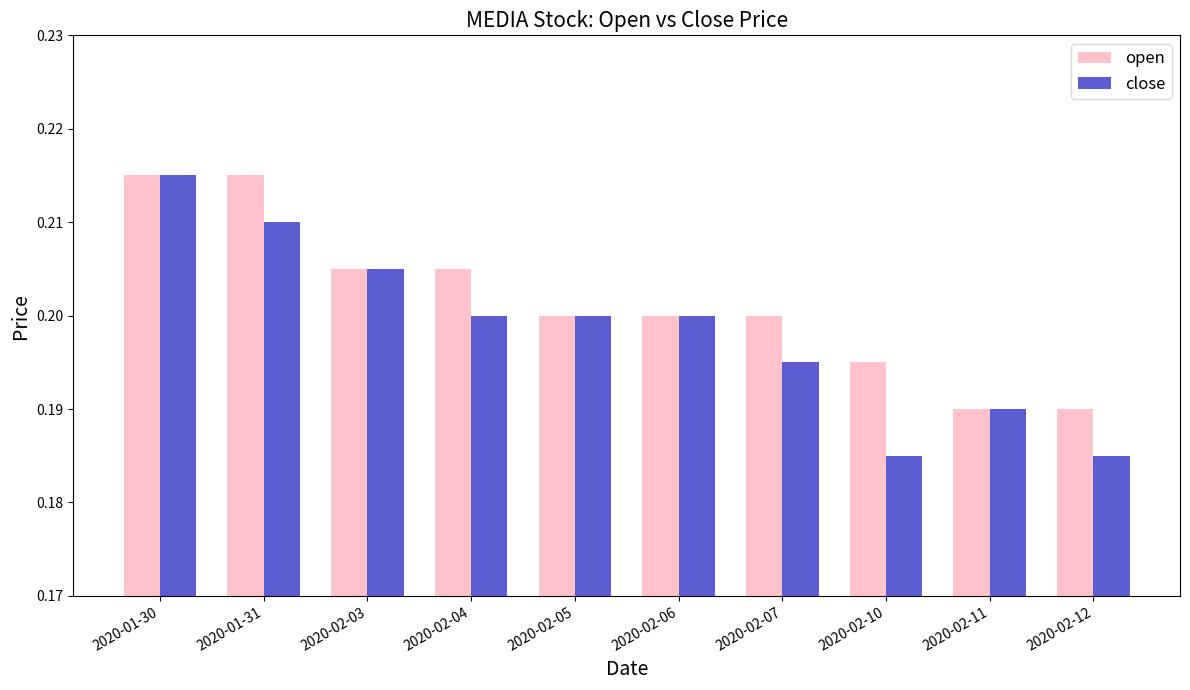

What is the label of the 4th bar from the left?

2020-02-04